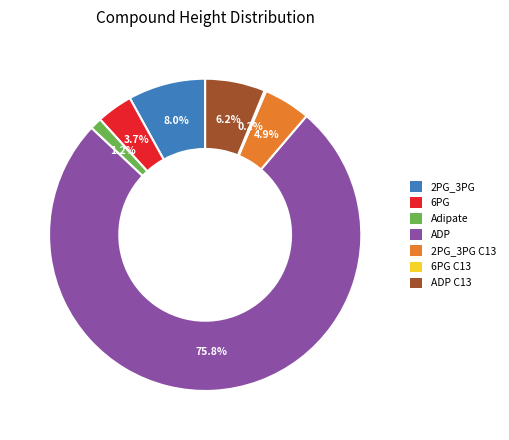

Between ADP C13 and Adipate, which is larger?

ADP C13